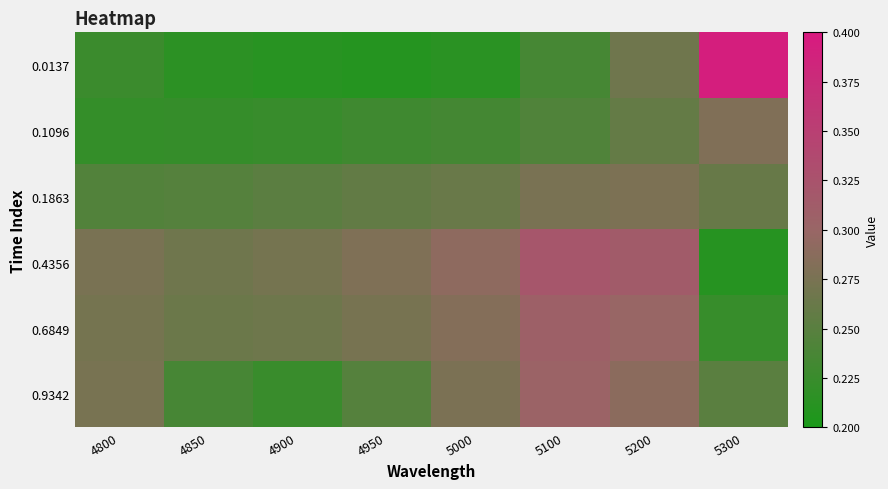

Between 4800 and 5100, which series saw the biggest shift?

0.4356